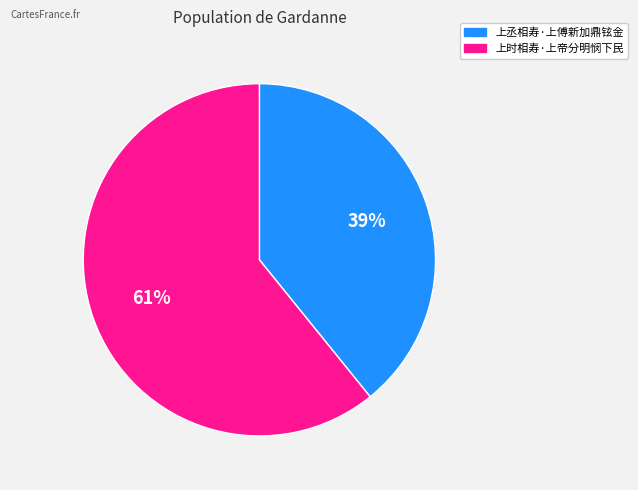

Count the number of slices in the pie.

2